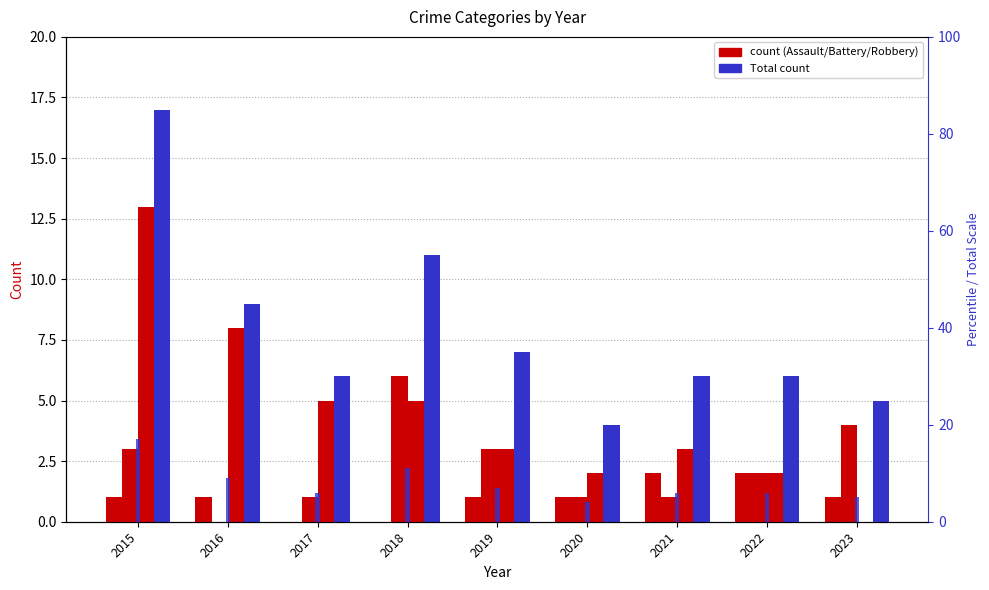

What is the average value of the Aggravated Assault series?

1